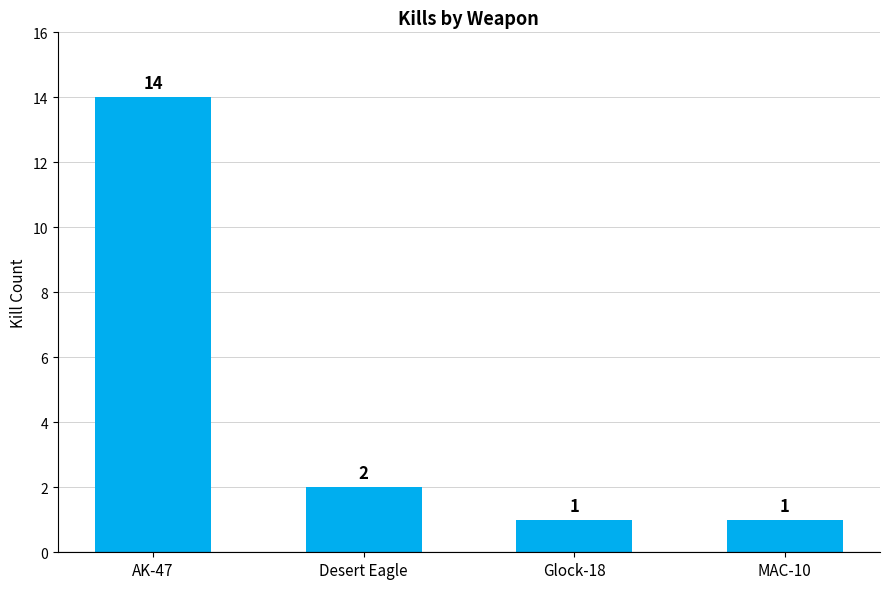

Count the number of categories in the chart.

4